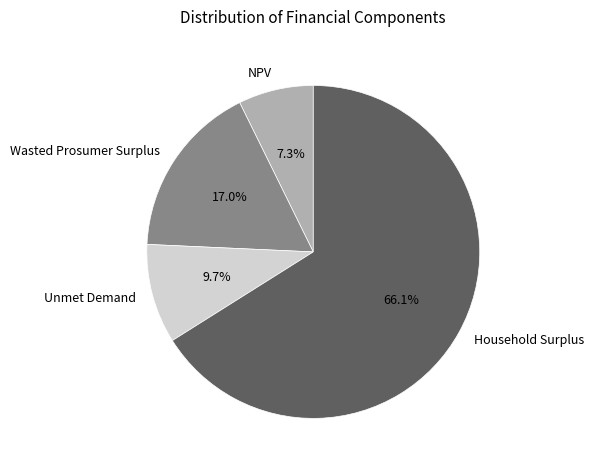

Count the number of slices in the pie.

4